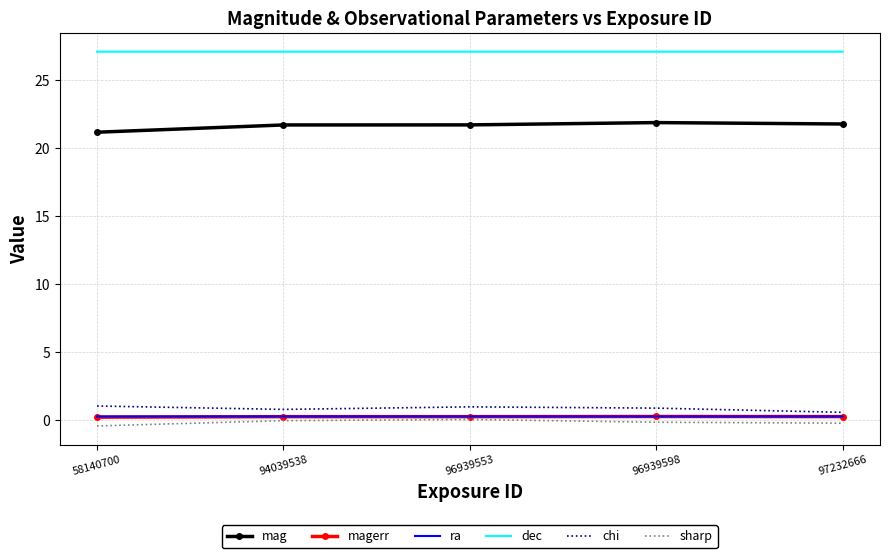

True or false: mag and dec intersect in this chart.

False